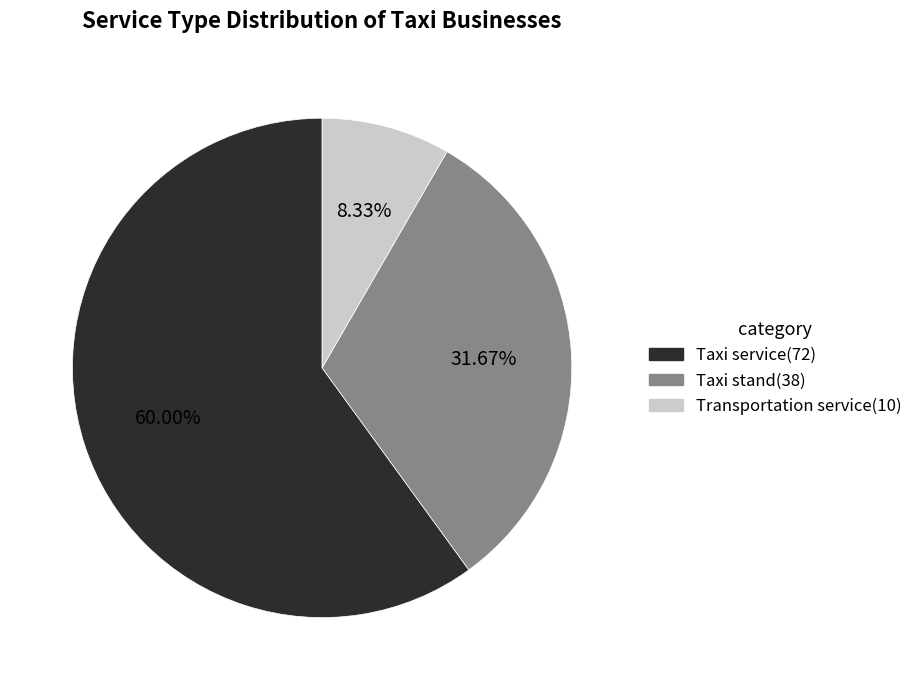

To the nearest percent, what is the combined percentage of Taxi stand and Taxi service?

92%